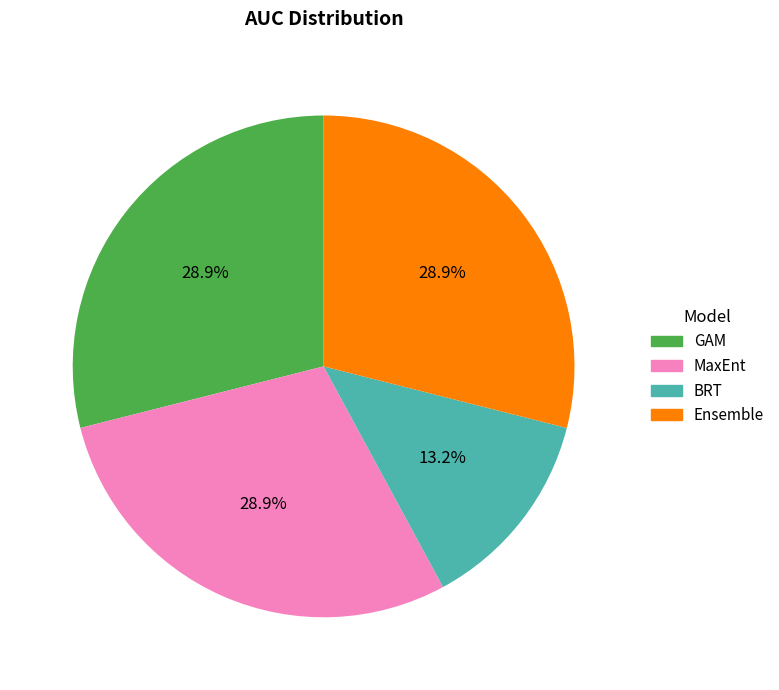

How many slices are in this pie chart?

4